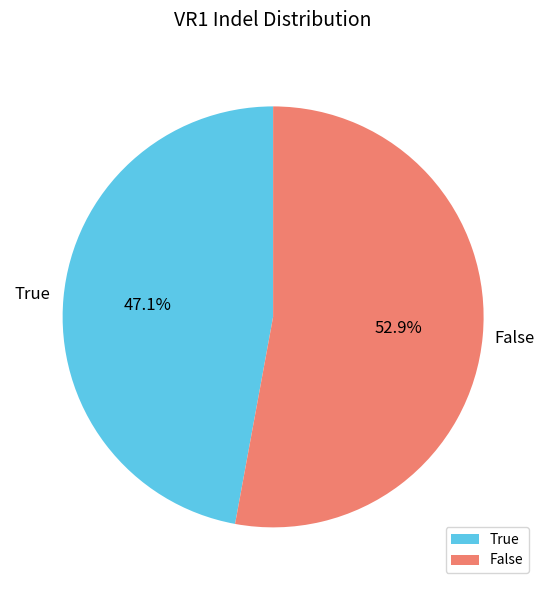

Between False and True, which is larger?

False